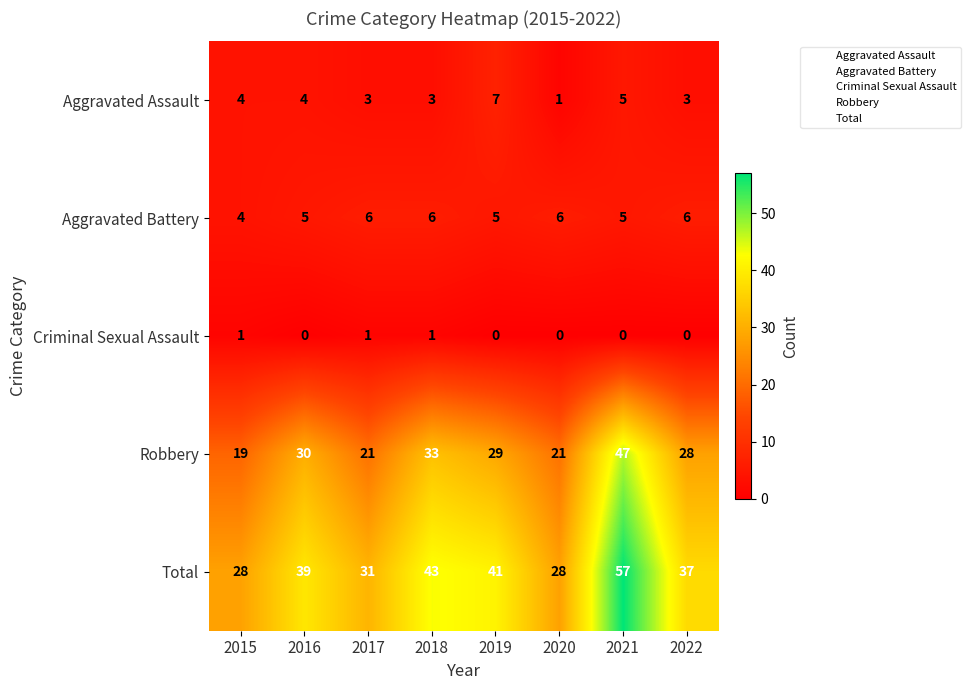

Count the number of categories in the chart.

8